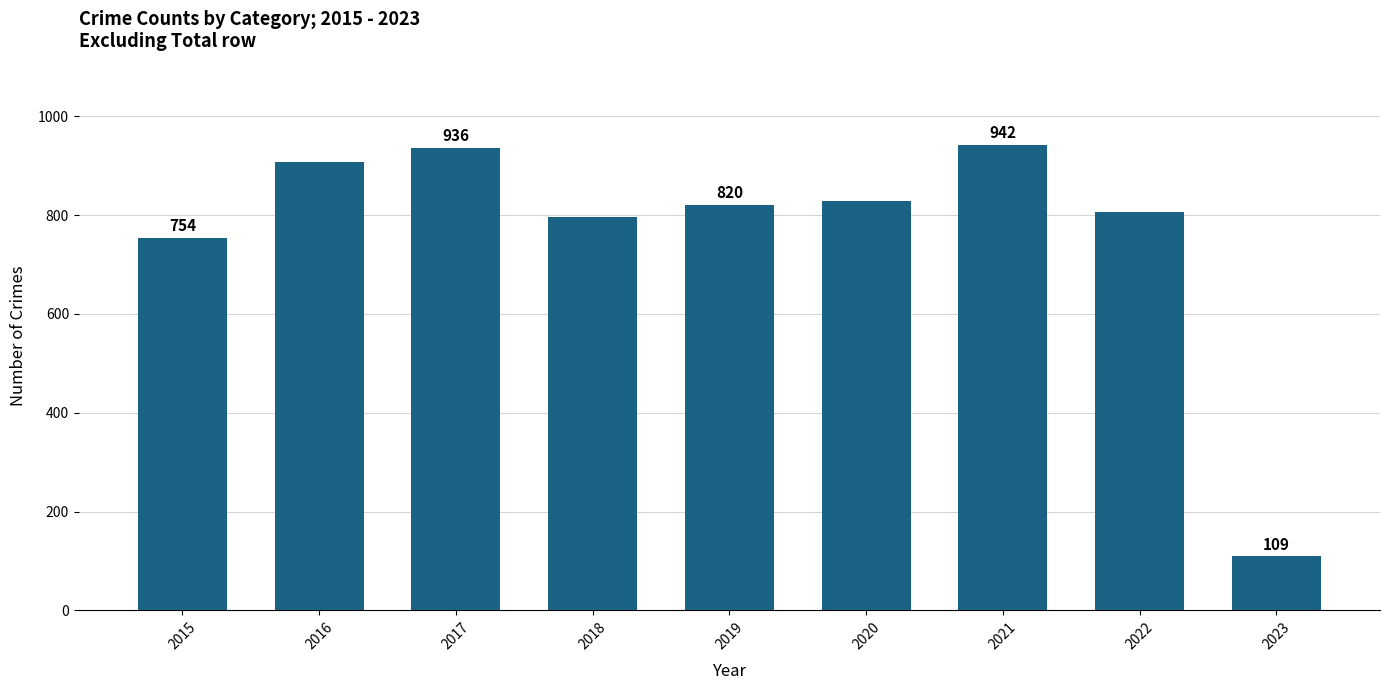

What is the value of the 6th bar from the left?

829